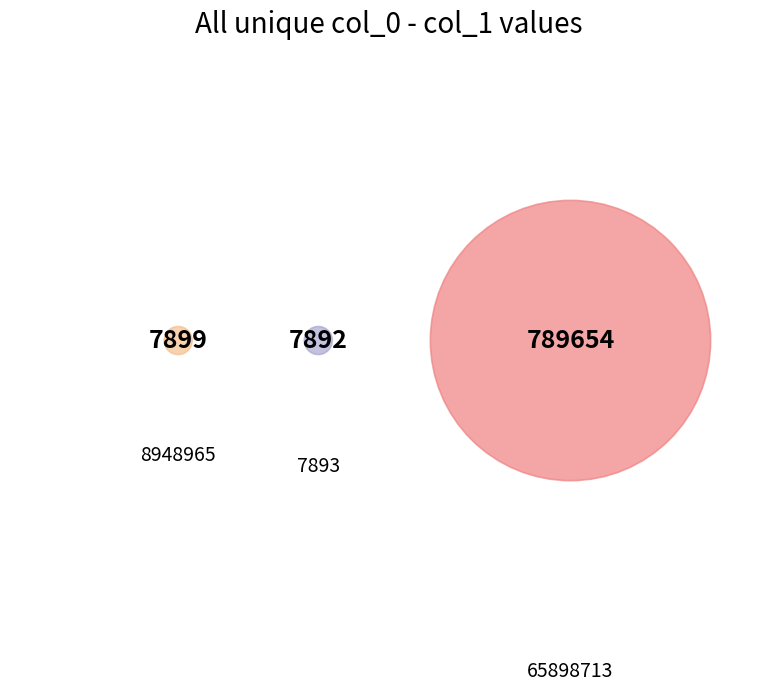

Count the number of slices in the pie.

3